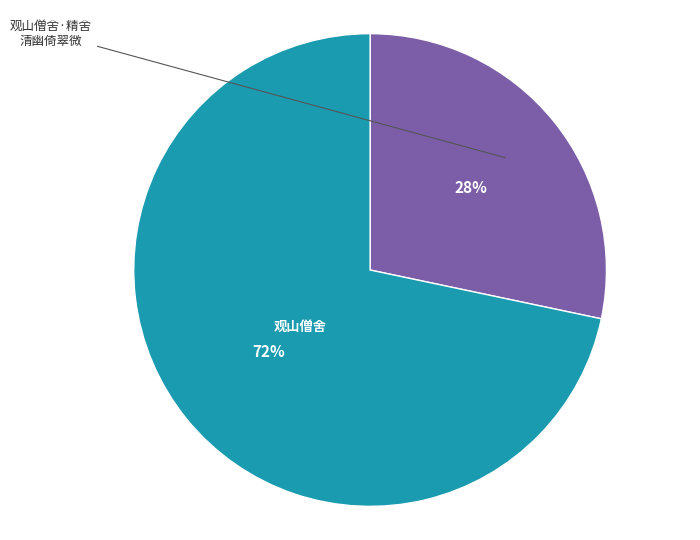

Is there a majority slice in this chart?

Yes